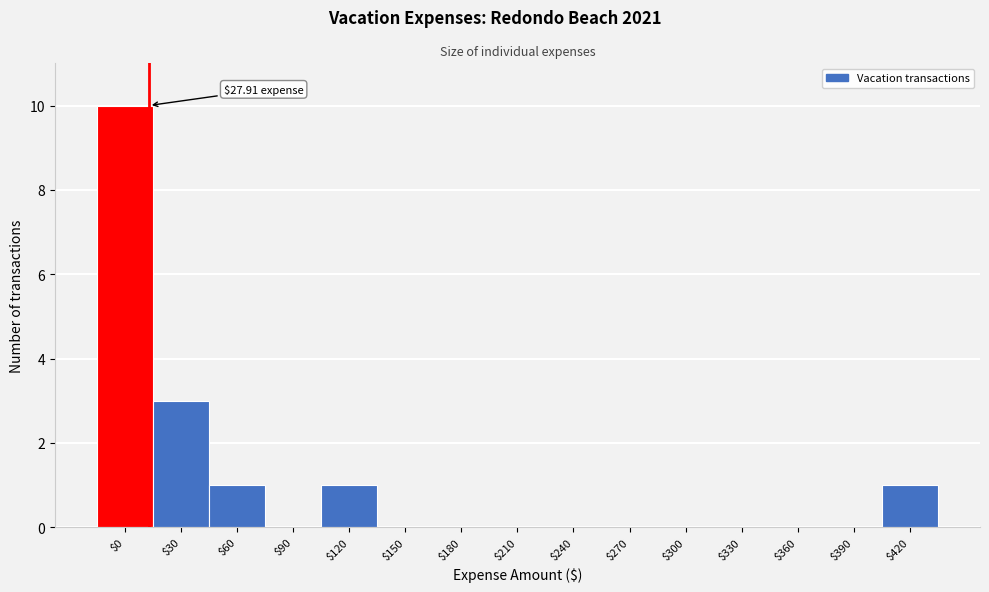

What is the sum of all values?

16